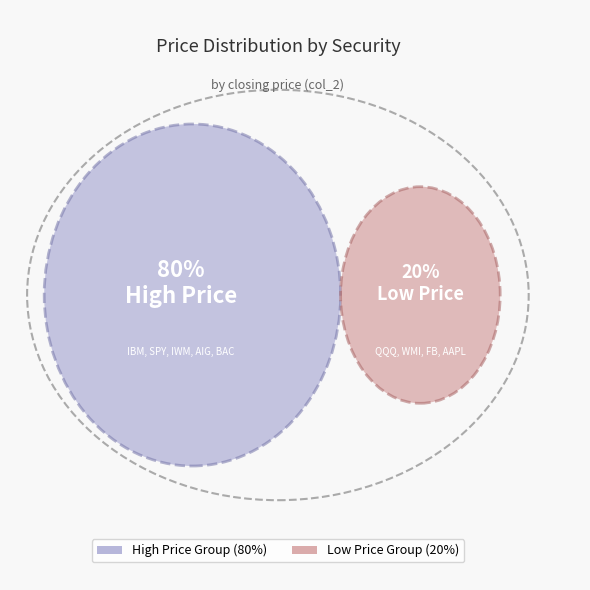

True or false: QQQ accounts for 1% of the total.

False